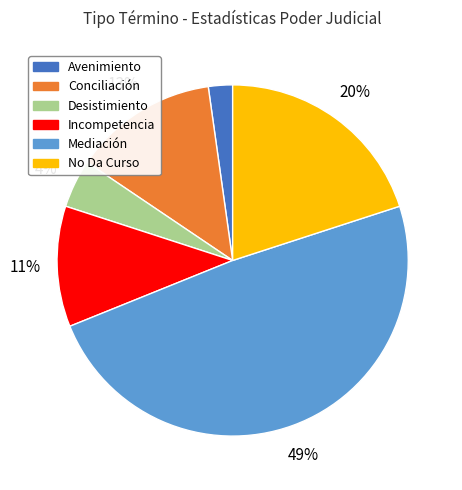

The Mediación slice represents 49% of the pie. True or false?

True